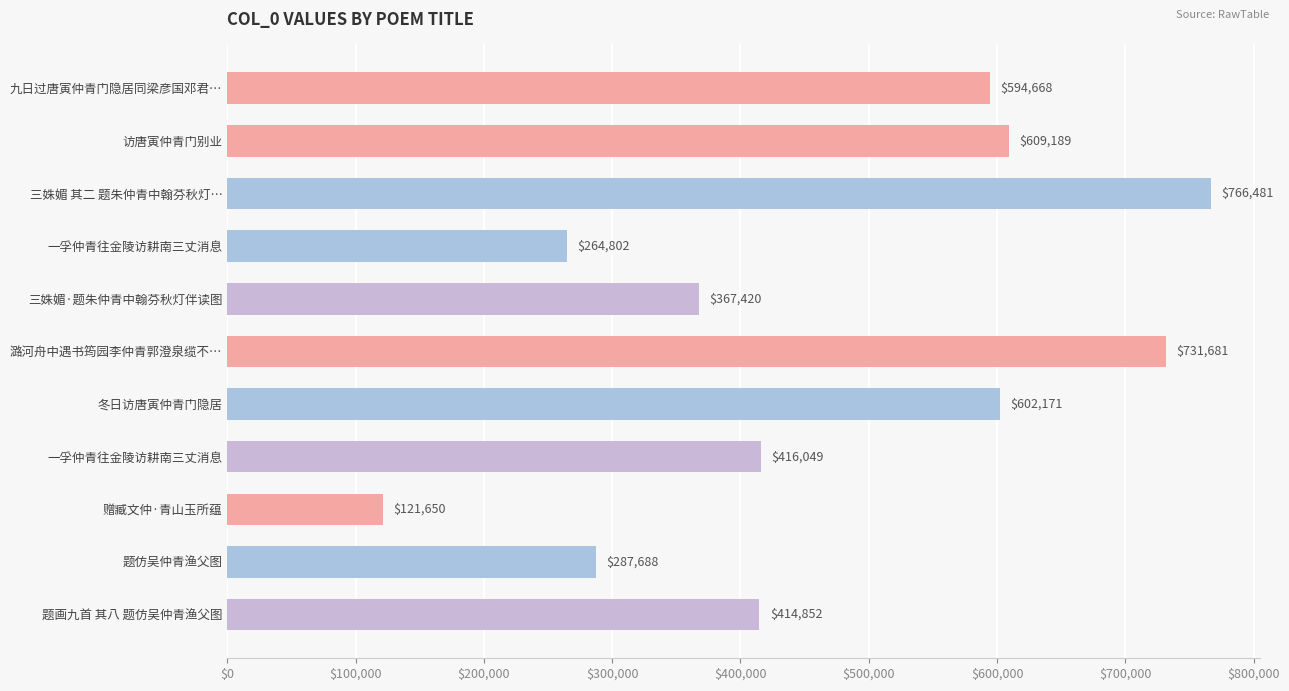

How many bars are there in total?

11